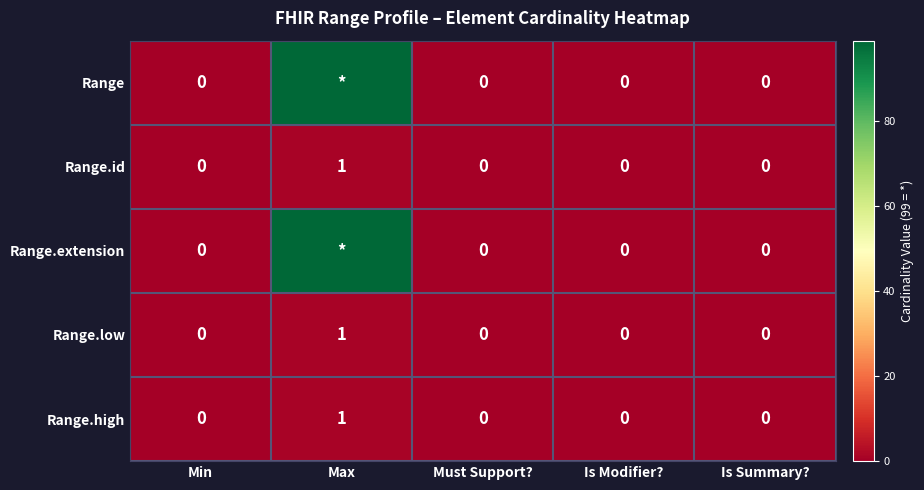

How many Range.low values are between 0 and 1?

5